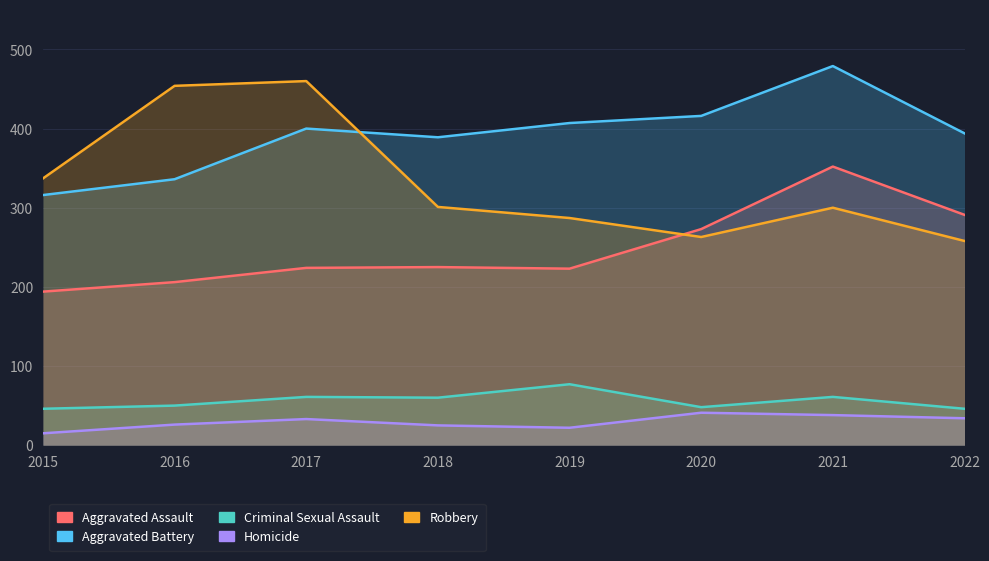

What is the difference between the Homicide values at 2015 and 2020?

26